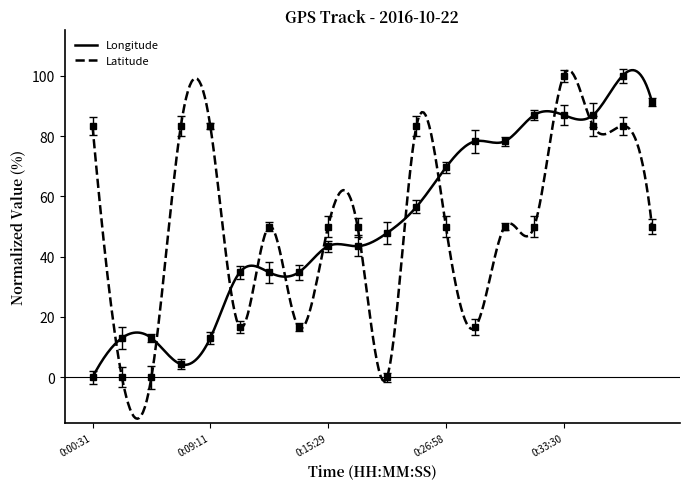

List the series in order of their peak value, lowest first.

Longitude, Latitude